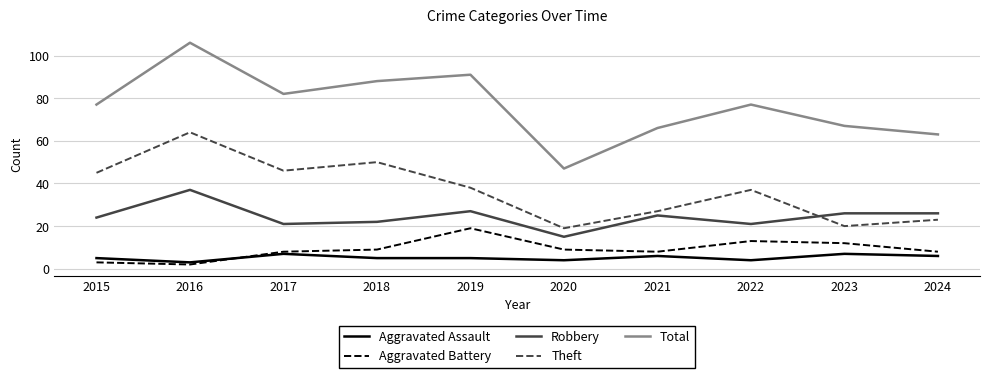

True or false: Aggravated Assault and Robbery intersect in this chart.

False